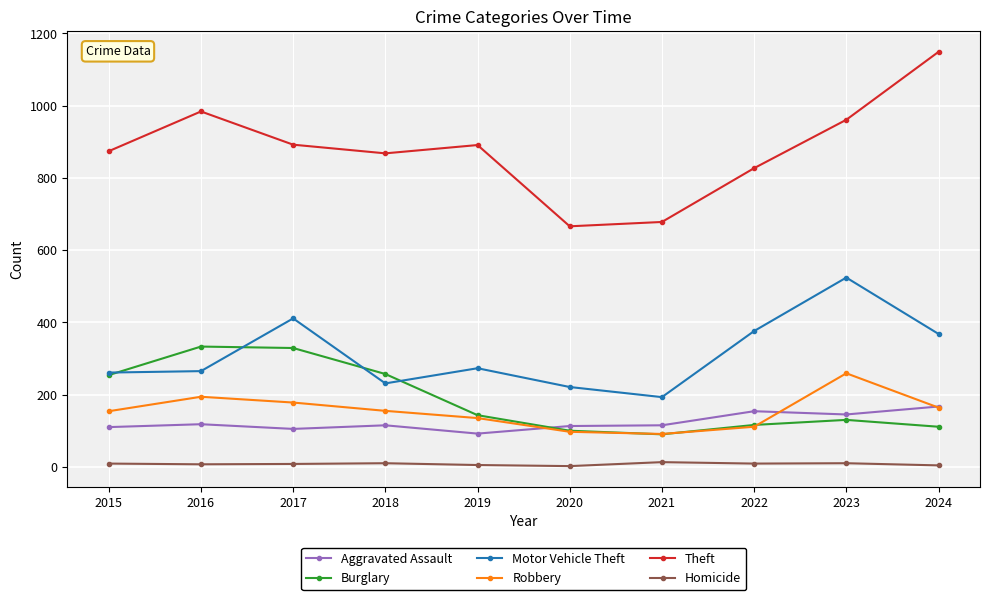

True or false: Robbery has a value of 164 at 2024.

True